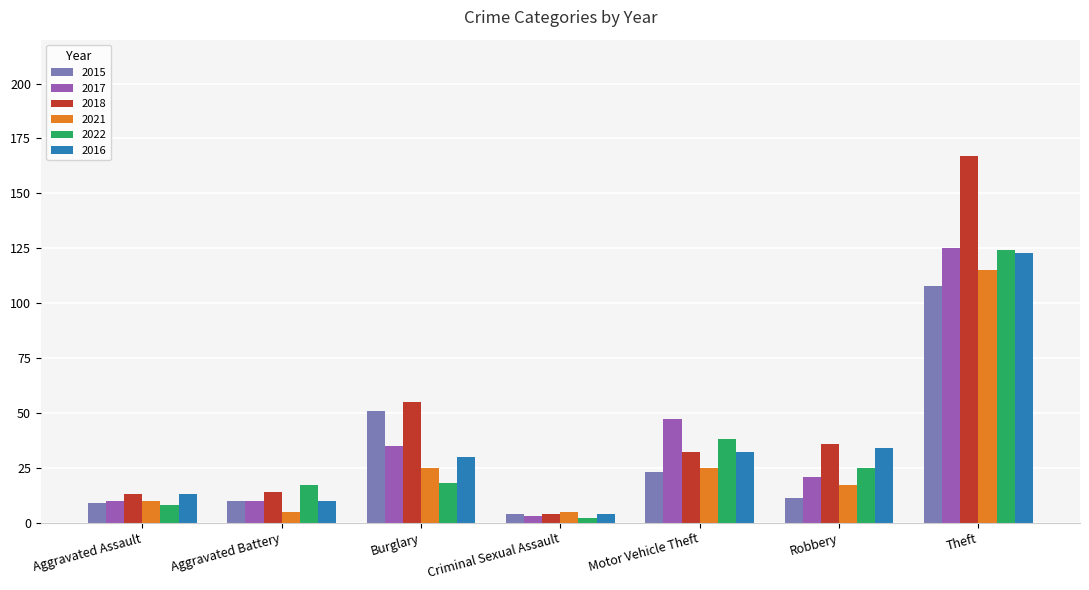

Which series has the largest range (max minus min)?

2018